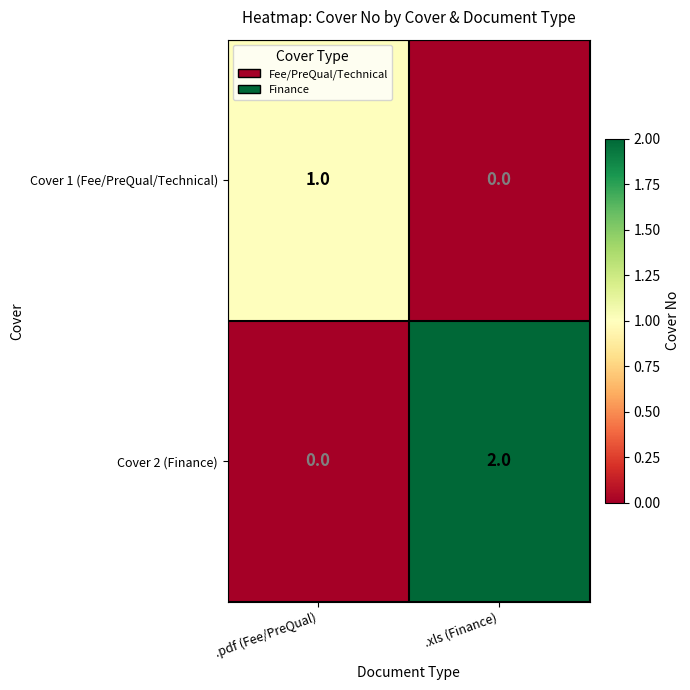

Reading left to right, list all the values displayed in this chart.

Cover 1 (Fee/PreQual/Technical): 1	0
Cover 2 (Finance): 0	2